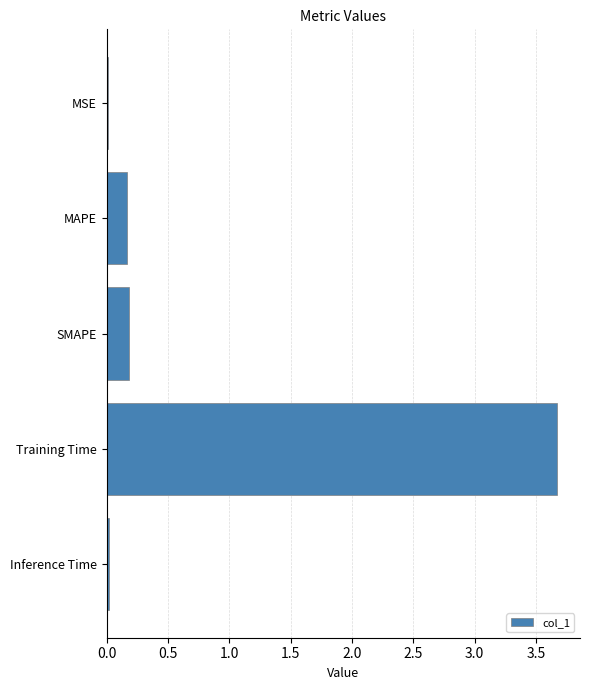

What is the maximum value shown in the chart?

3.7